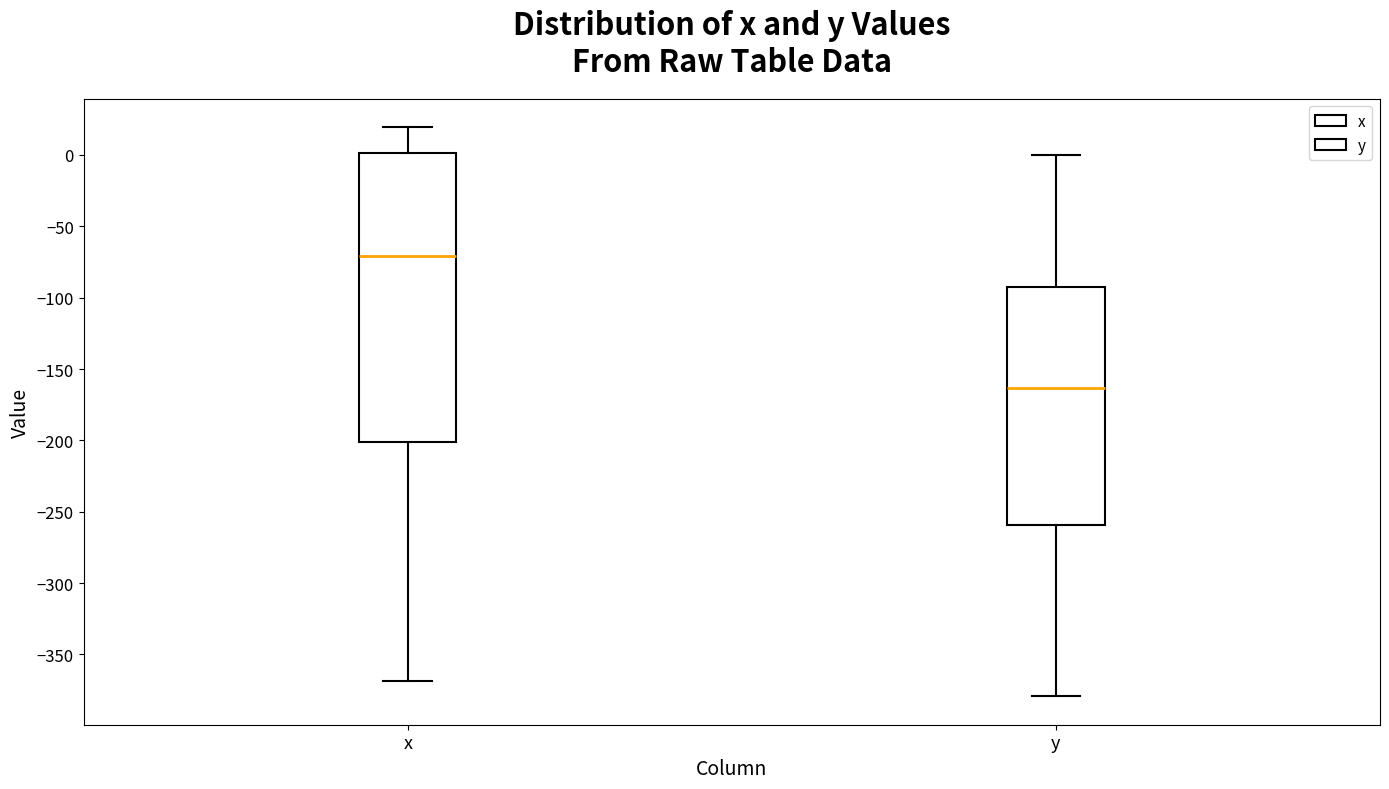

Reading left to right, transcribe this box plot: for each box, give where its median line is, the range the box spans, and where its two whiskers end, as read against the y-axis. The values are not printed on the chart, so give them approximately, as read against the axis.

x: median -70, box -200 to 0, whiskers -370 to 20
y: median -165, box -260 to -95, whiskers -380 to 0